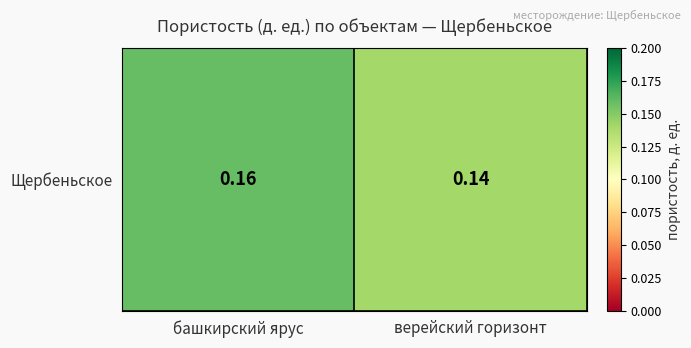

What is the smallest value displayed?

0.1